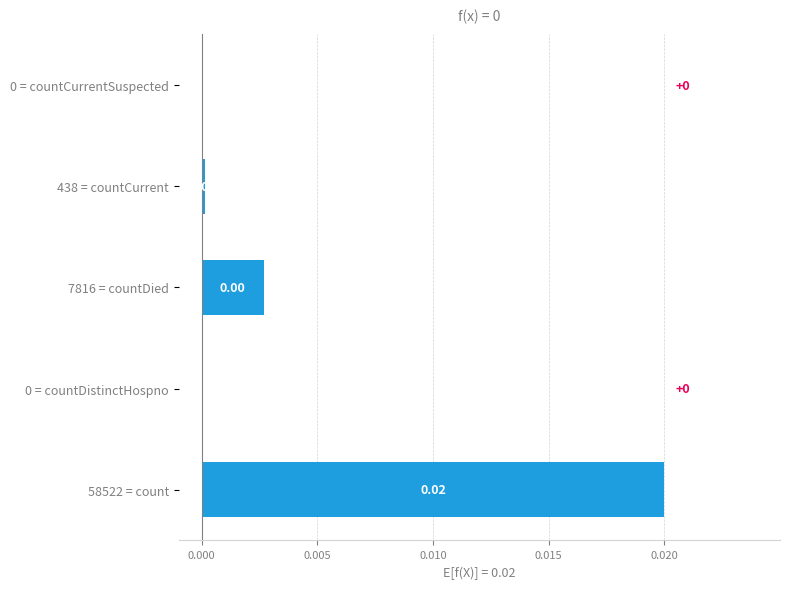

Which has a higher value, 438 = countCurrent or 58522 = count?

58522 = count